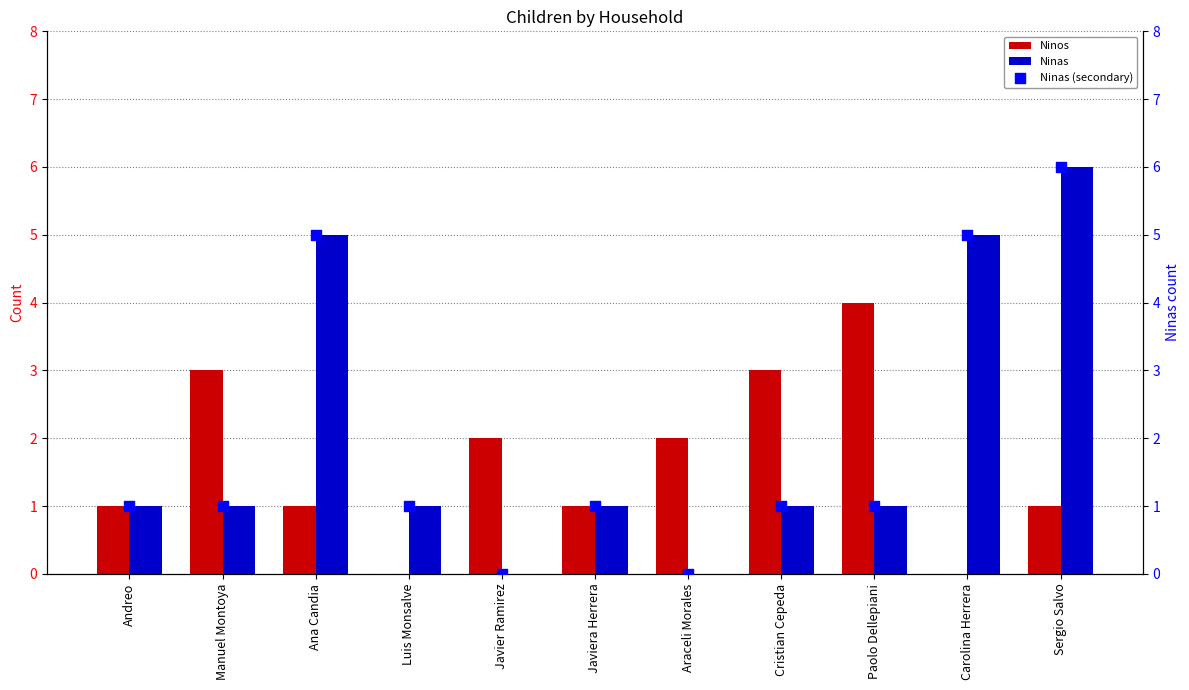

Which series has the widest spread of Y values?

Ninas